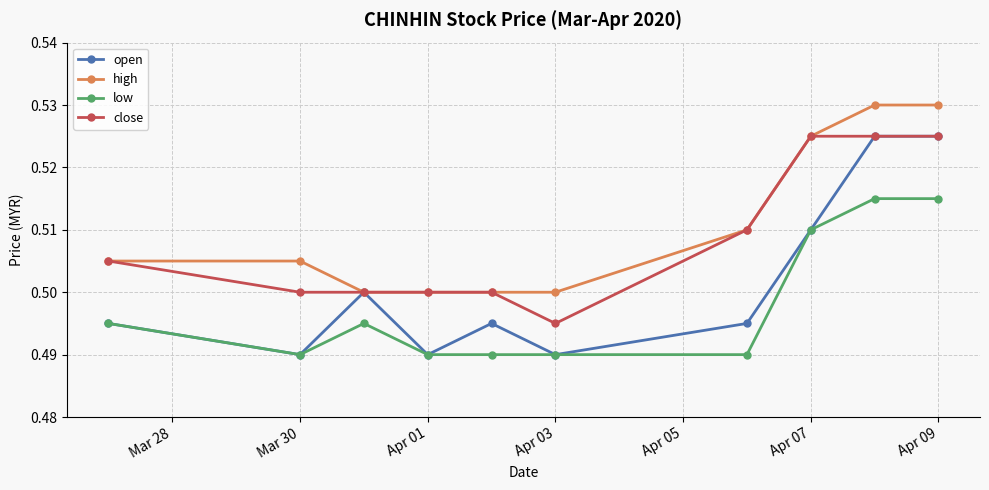

How many open values are between 0 and 1?

10